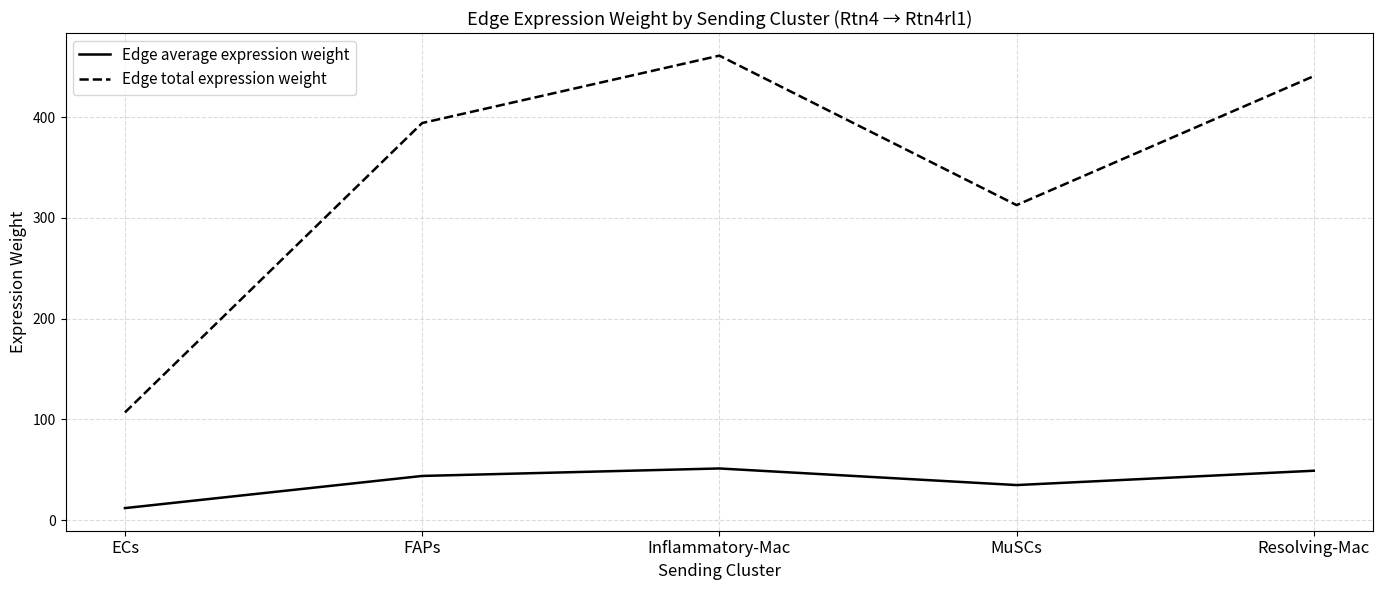

What is the highest value of the Edge average expression weight series?

51.2